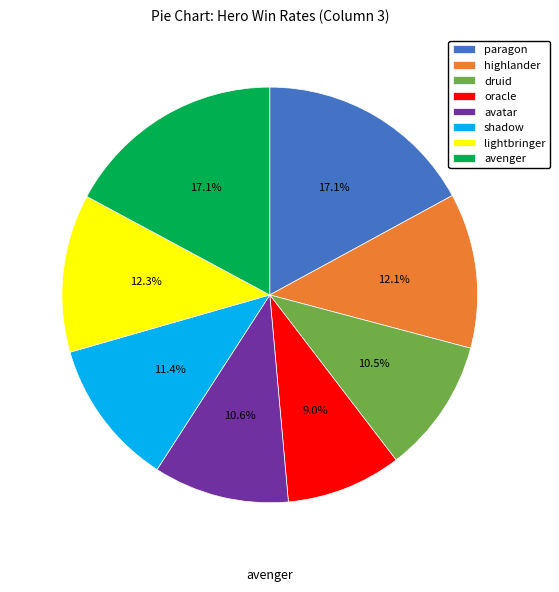

The highlander slice represents 22% of the pie. True or false?

False